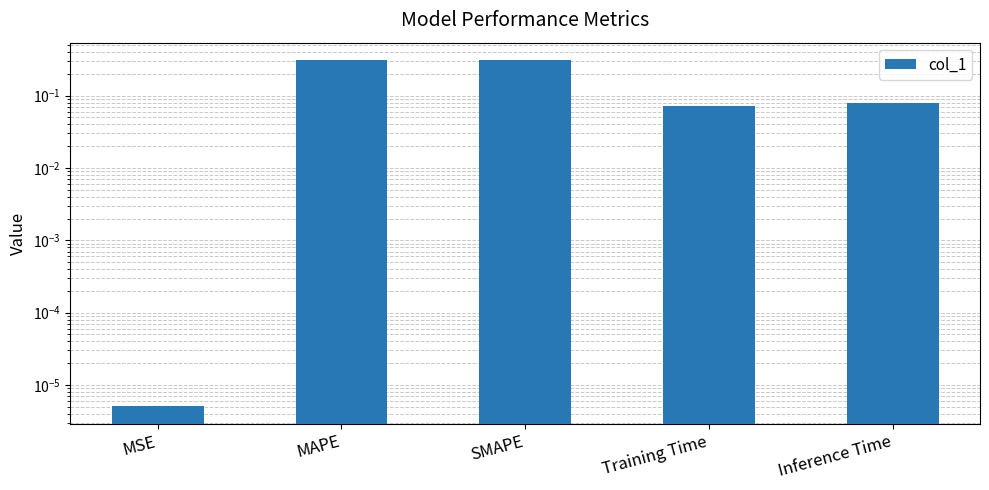

True or false: the data shows 0.0 at MSE.

False